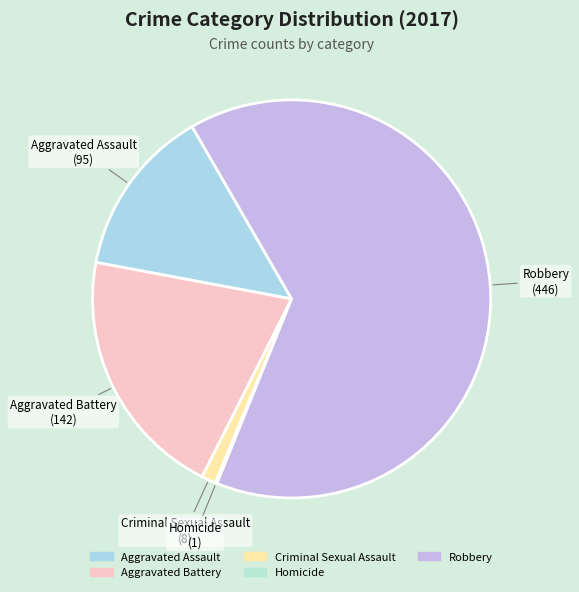

The Aggravated Battery slice represents 21% of the pie. True or false?

True